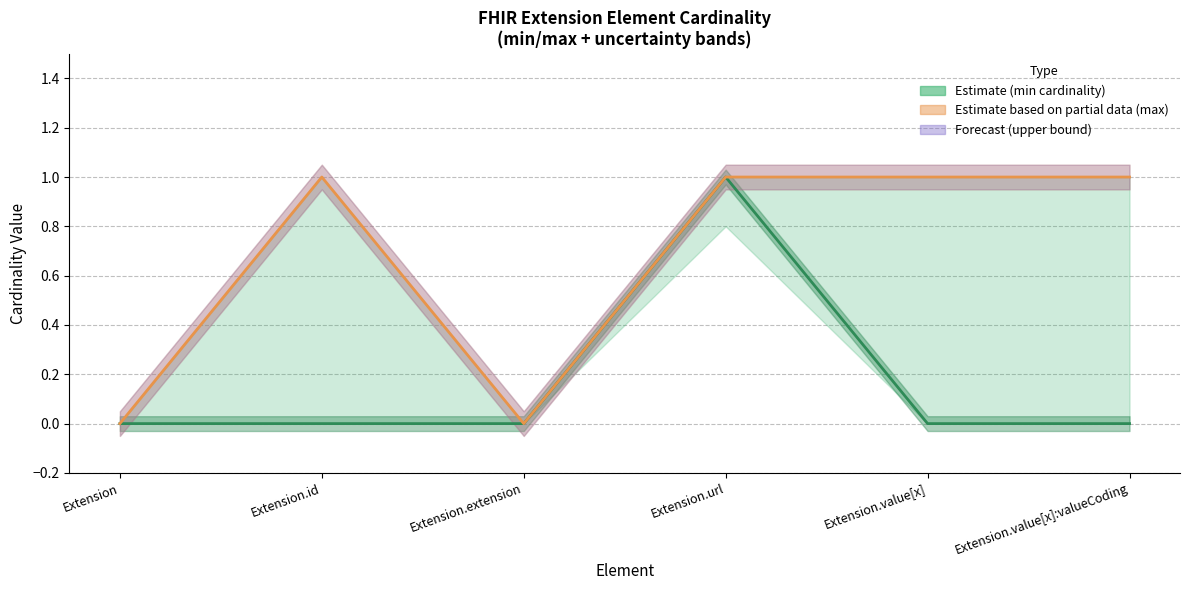

The max_cardinality series shows 0 at Extension.value[x]. True or false?

False